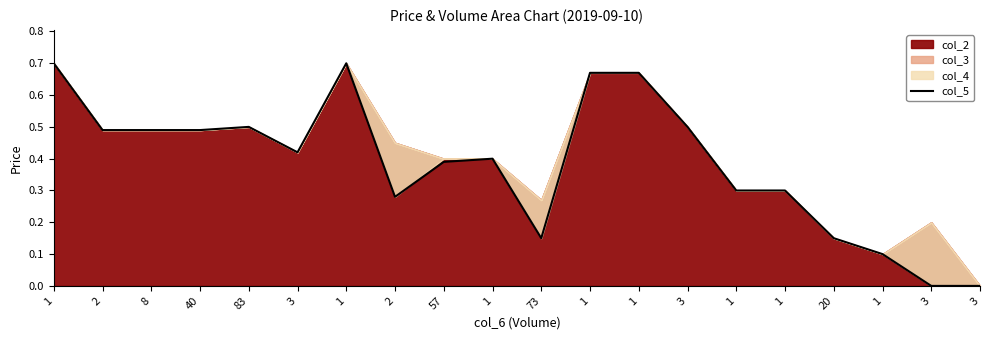

True or false: the data has more than 1 interior local peaks.

True